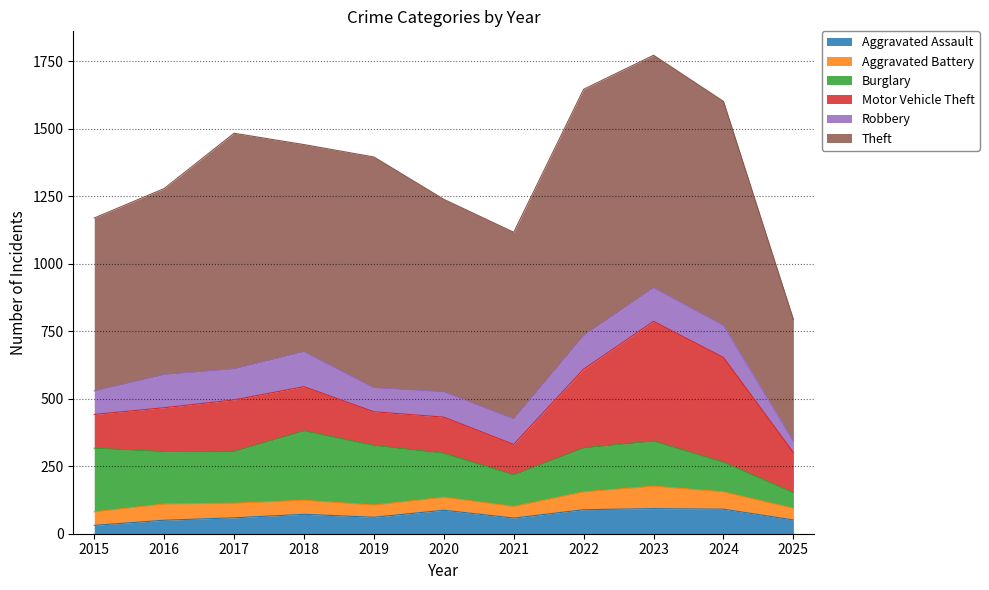

What is the difference between the Burglary values at 2017 and 2024?

82